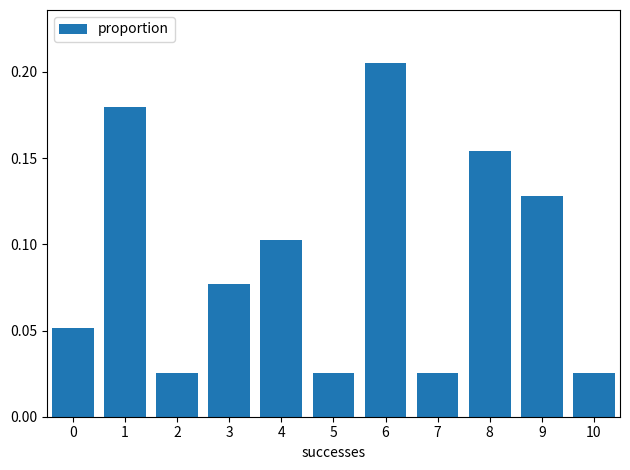

Reading left to right, transcribe this chart: for each bar, give the range it covers on the x-axis and its height. The values are not printed on the chart, so give them approximately, as read against the axis.

-0.5 to 0.5: 0.050
0.5 to 1.5: 0.180
1.5 to 2.5: 0.025
2.5 to 3.5: 0.075
3.5 to 4.5: 0.105
4.5 to 5.5: 0.025
5.5 to 6.5: 0.205
6.5 to 7.5: 0.025
7.5 to 8.5: 0.155
8.5 to 9.5: 0.130
9.5 to 10.5: 0.025